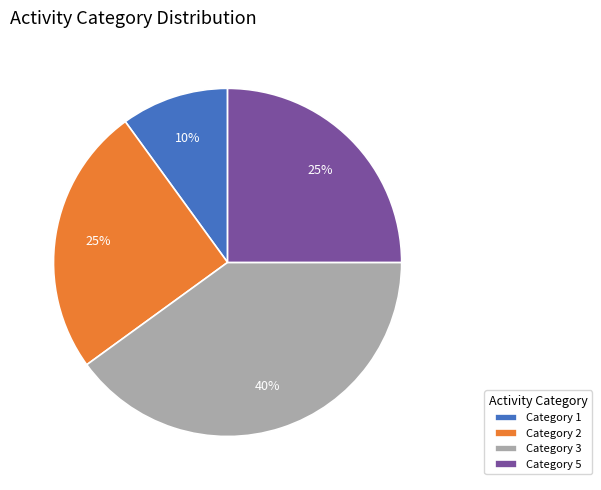

Which category has the smallest portion of the pie?

Category 1